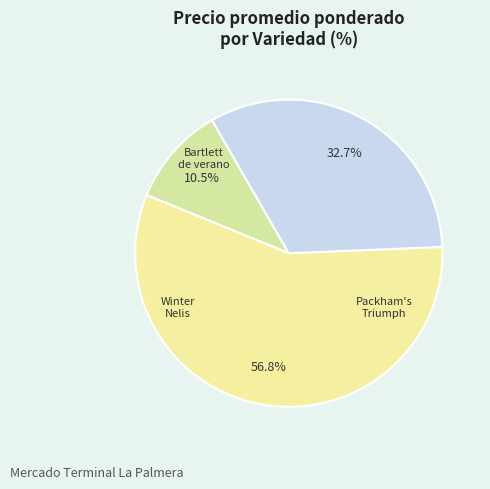

How many slices are in this pie chart?

3